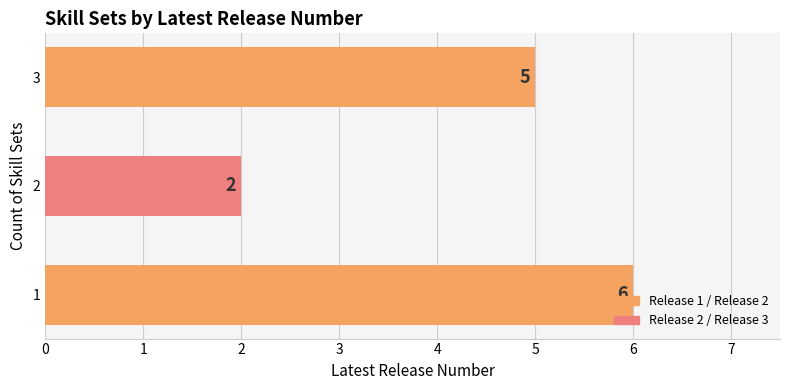

List the labels in order of value, smallest first.

2, 3, 1